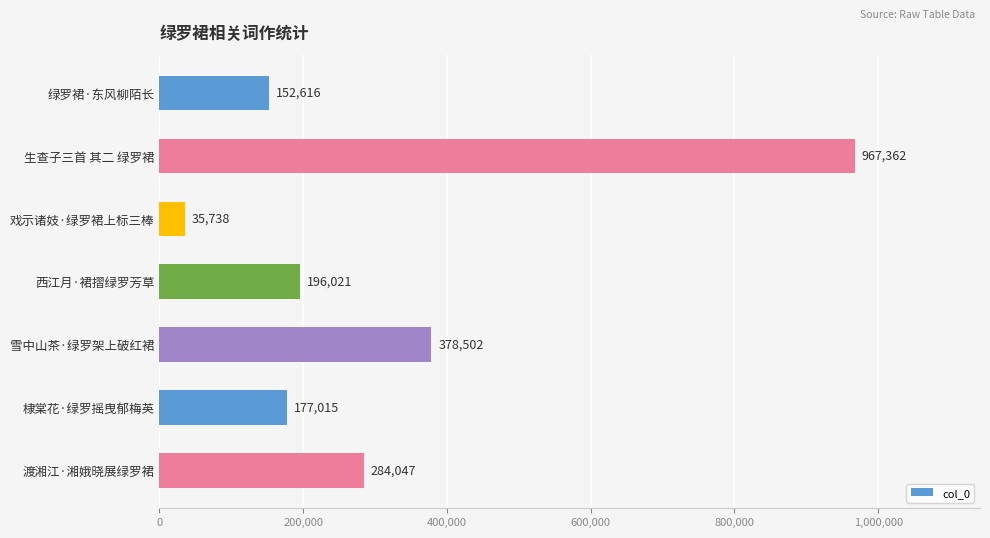

What is the ratio of the value at 雪中山茶·绿罗架上破红裙 to the value at 生查子三首 其二 绿罗裙?

0.4